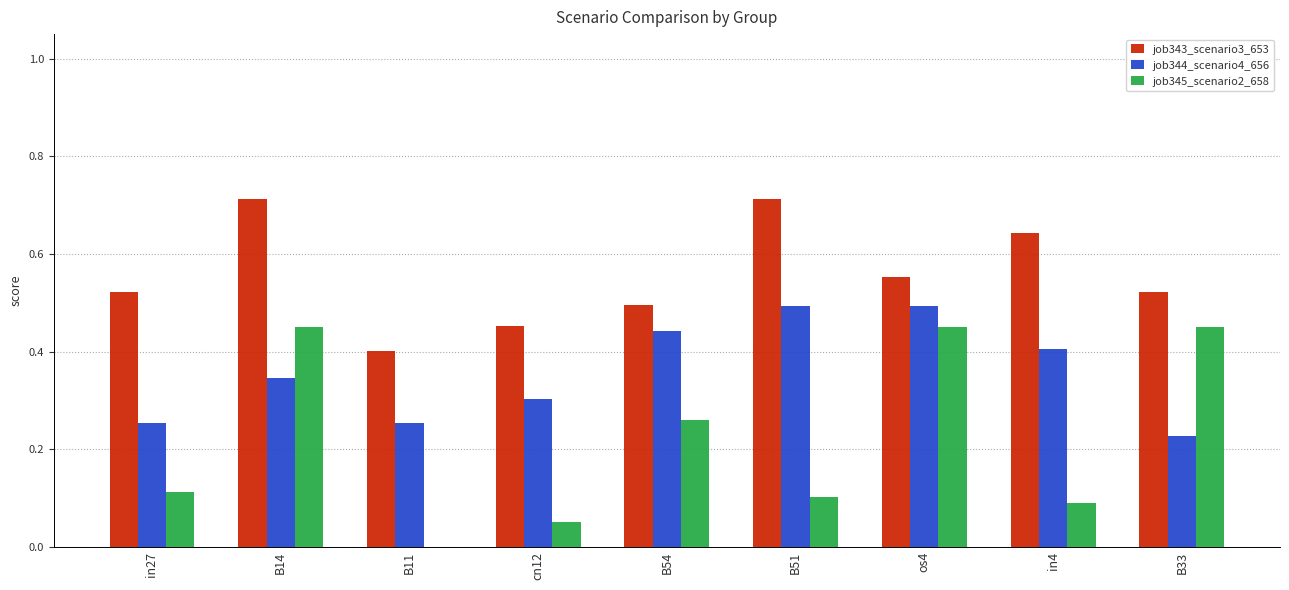

Is the value of job345_scenario2_658 at B33 greater than the value of job344_scenario4_656 at B11?

Yes